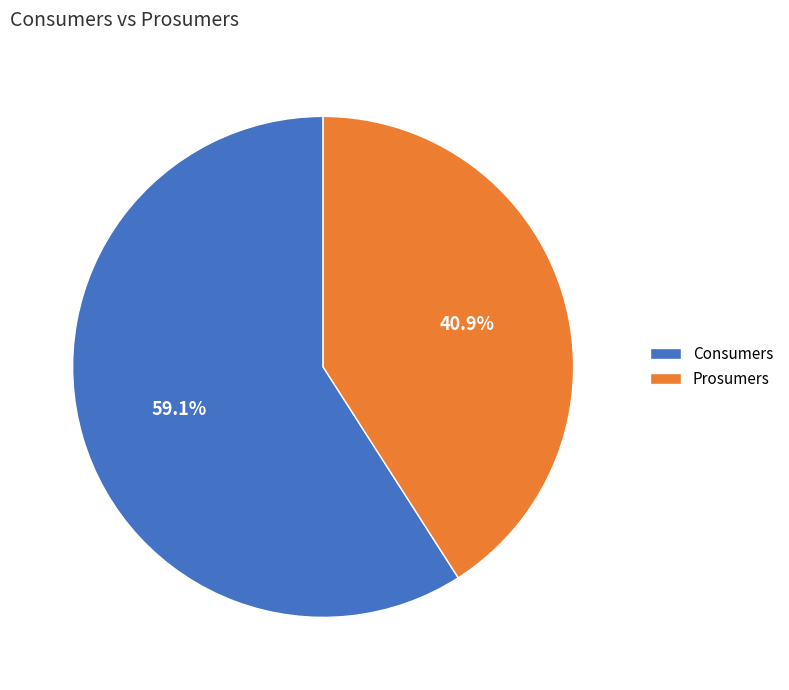

What is the smallest slice in the pie chart?

Prosumers